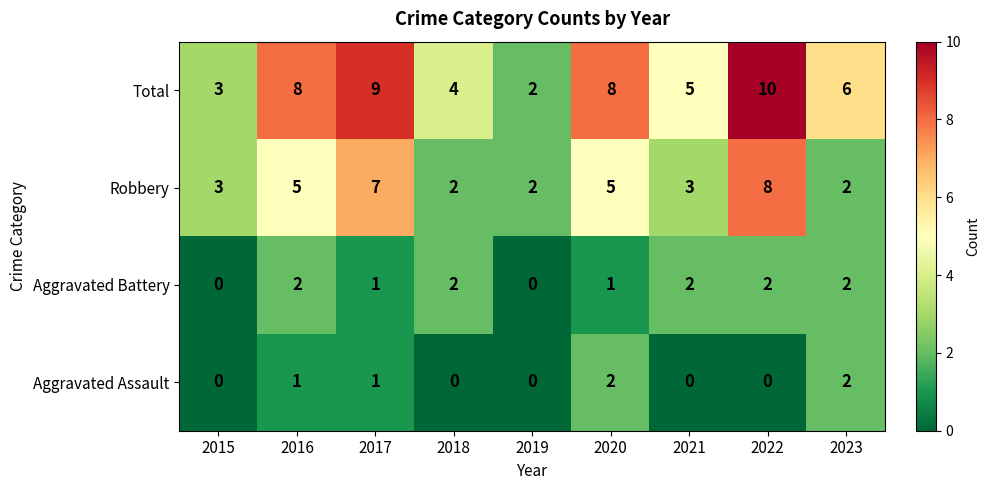

What is the greatest value displayed?

10